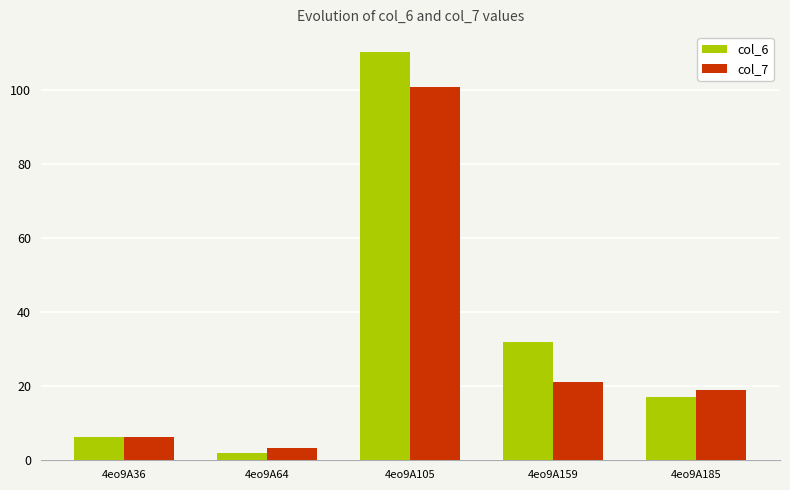

Which series has the largest range (max minus min)?

col_6